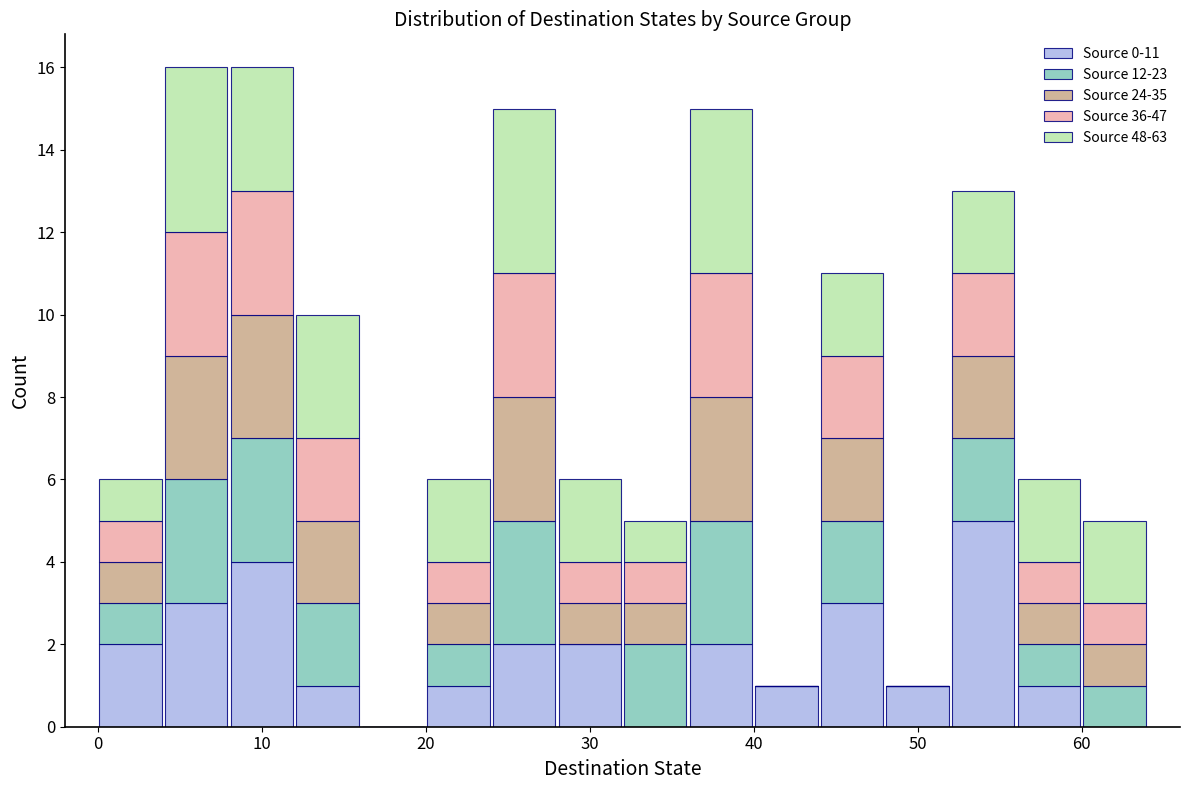

Reading left to right, transcribe this chart: for each stacked bar, give the range it covers on the x-axis and its total height. The values are not printed on the chart, so give them approximately, as read against the axis.

0 to 4: 6
4 to 8: 16
8 to 12: 16
12 to 16: 10
16 to 20: 0
20 to 24: 6
24 to 28: 15
28 to 32: 6
32 to 36: 5
36 to 40: 15
40 to 44: 1
44 to 48: 11
48 to 52: 1
52 to 56: 13
56 to 60: 6
60 to 64: 5